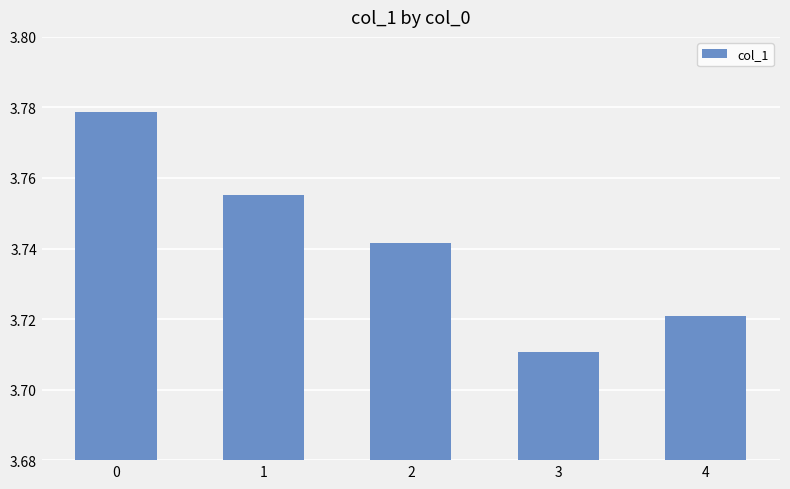

The value at 2 is 5.8. True or false?

False